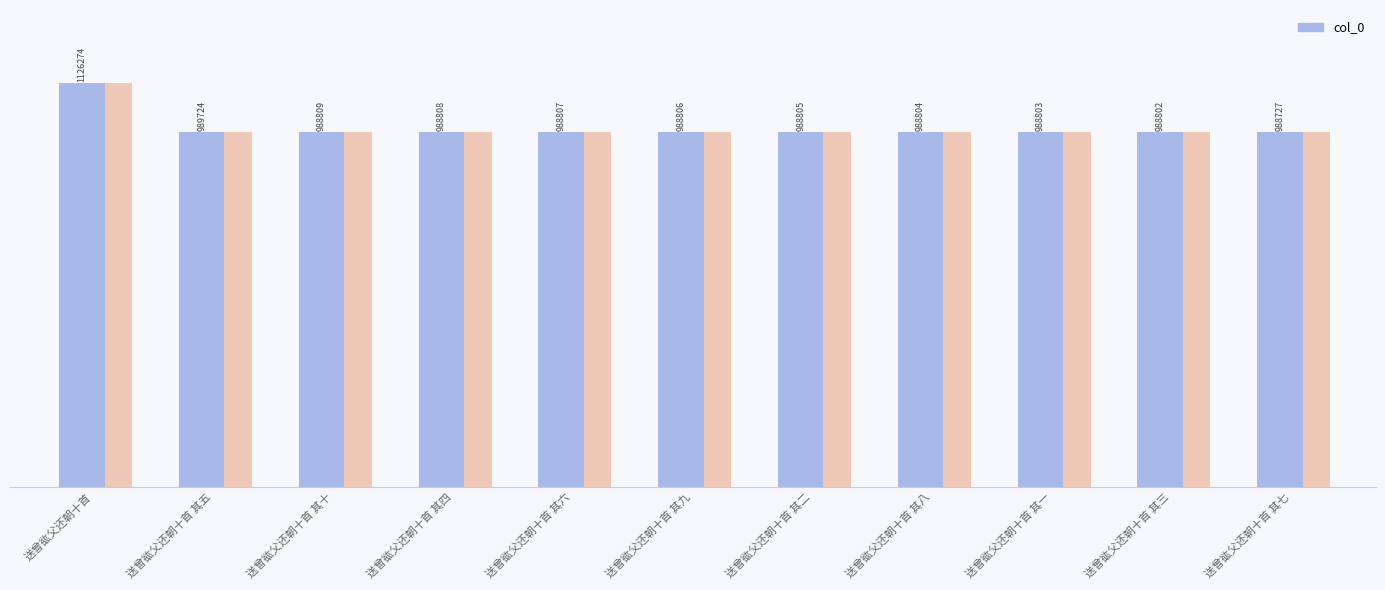

Approximately how many times larger is the value at 送曾谹父还朝十首 其三 compared to 送曾谹父还朝十首 其七?

1.0